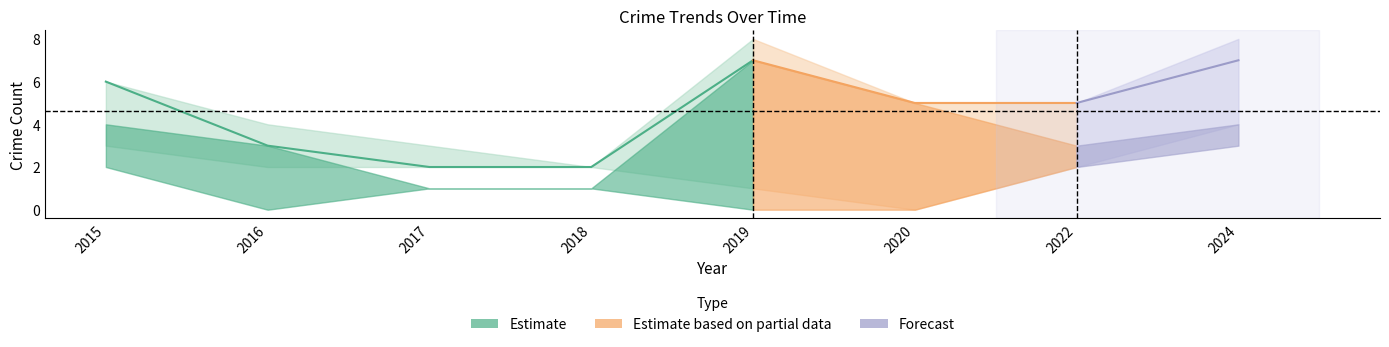

Is this an area chart (filled region under the line)?

No